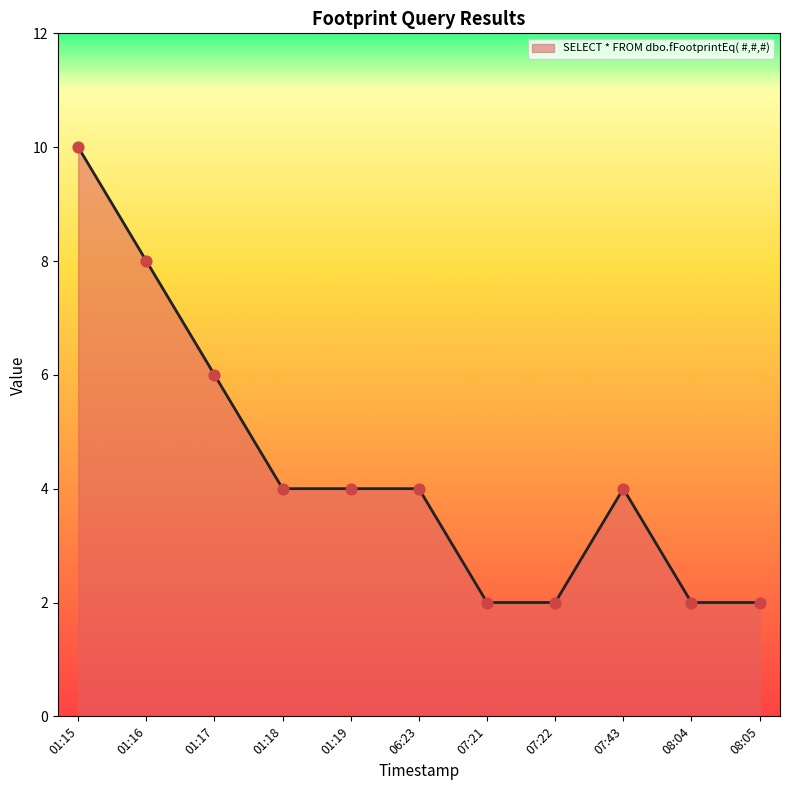

What is the change in value from 01:17 to 07:21?

-4